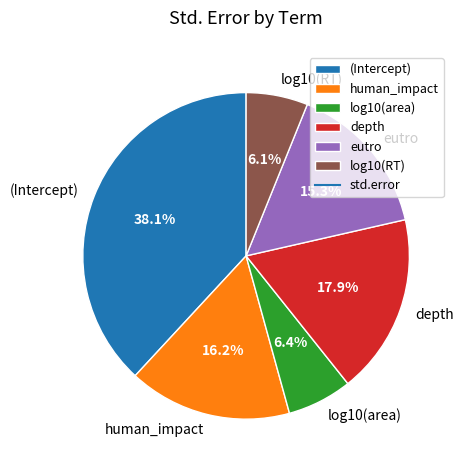

To the nearest percent, what percentage of the pie is depth?

18%